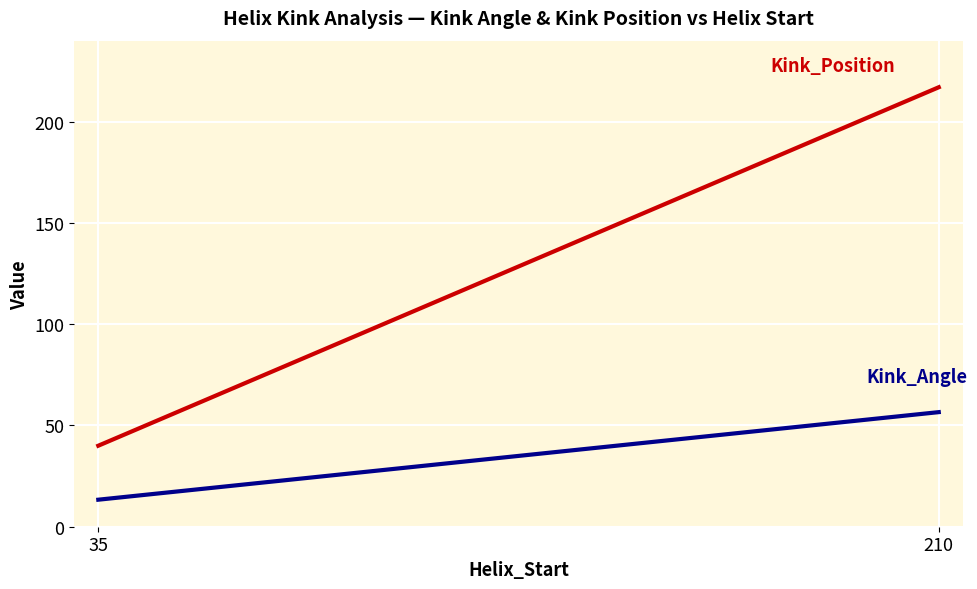

Count the Kink_Position values in the range 40 to 217.

2